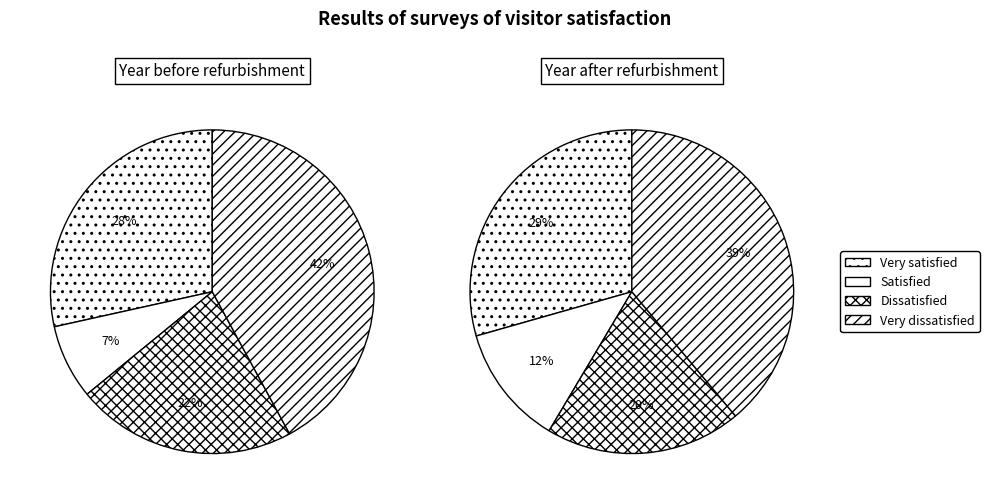

How many segments does this pie chart have?

4